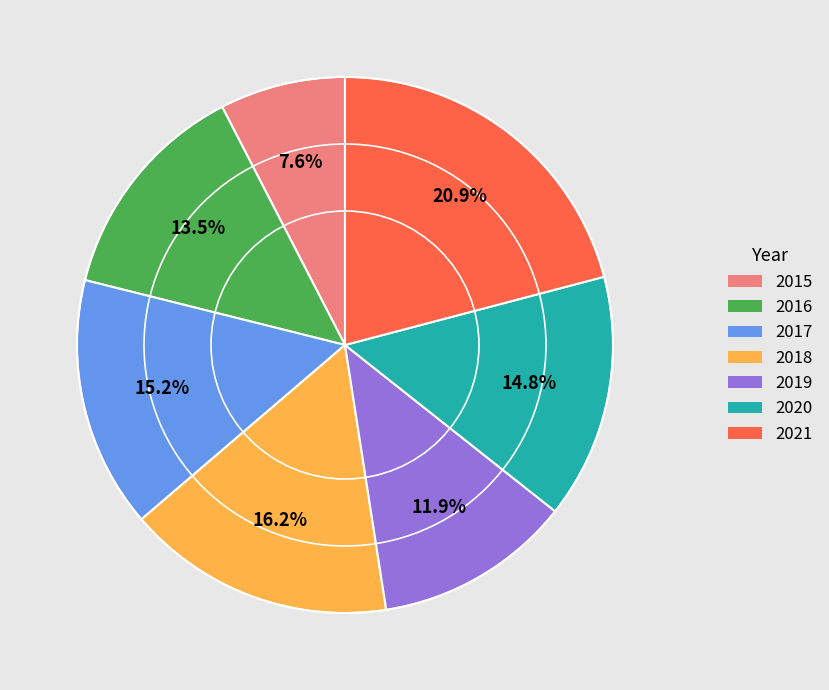

The 2015 slice represents 15% of the pie. True or false?

False